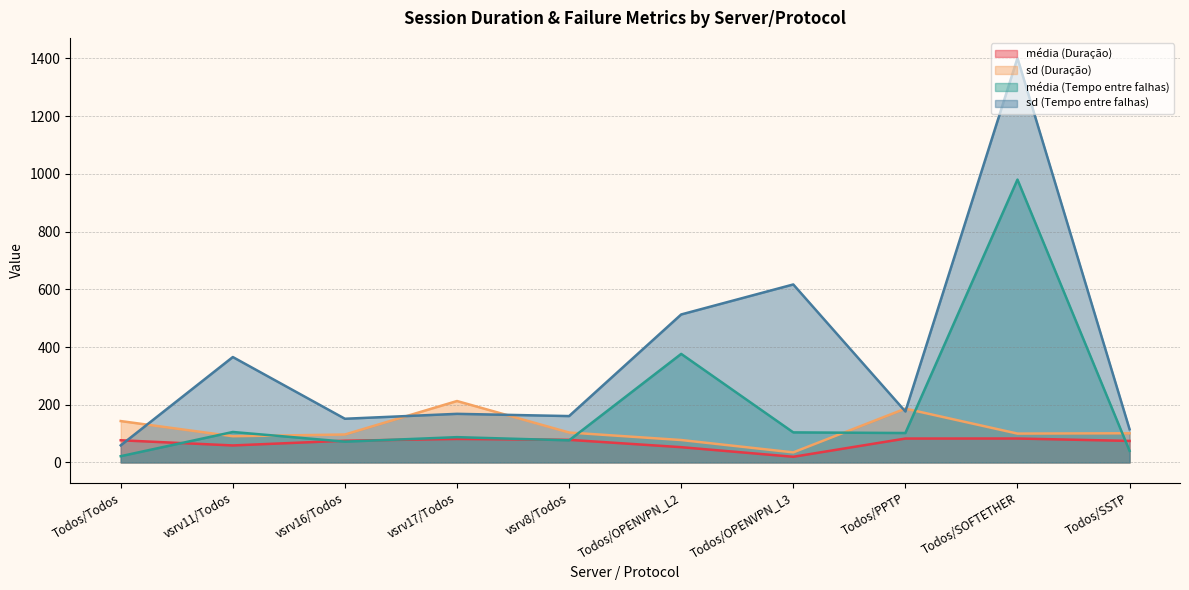

Reading right to left, extract all data points from this chart.

média (Duração): 74.5	82.9	82.8	19.6	52.9	78.3	81.4	75.3	58.9	76.8
sd (Duração): 101.1	100.0	186.5	34.8	77.6	103.7	212.8	96.8	90.8	143.4
média (Tempo entre falhas): 40.1	980.3	101.9	104.1	376.2	76.5	87.6	72.0	105.5	21.6
sd (Tempo entre falhas): 115.0	1401.3	176.6	616.8	512.9	160.7	168.4	151.4	365.3	59.2